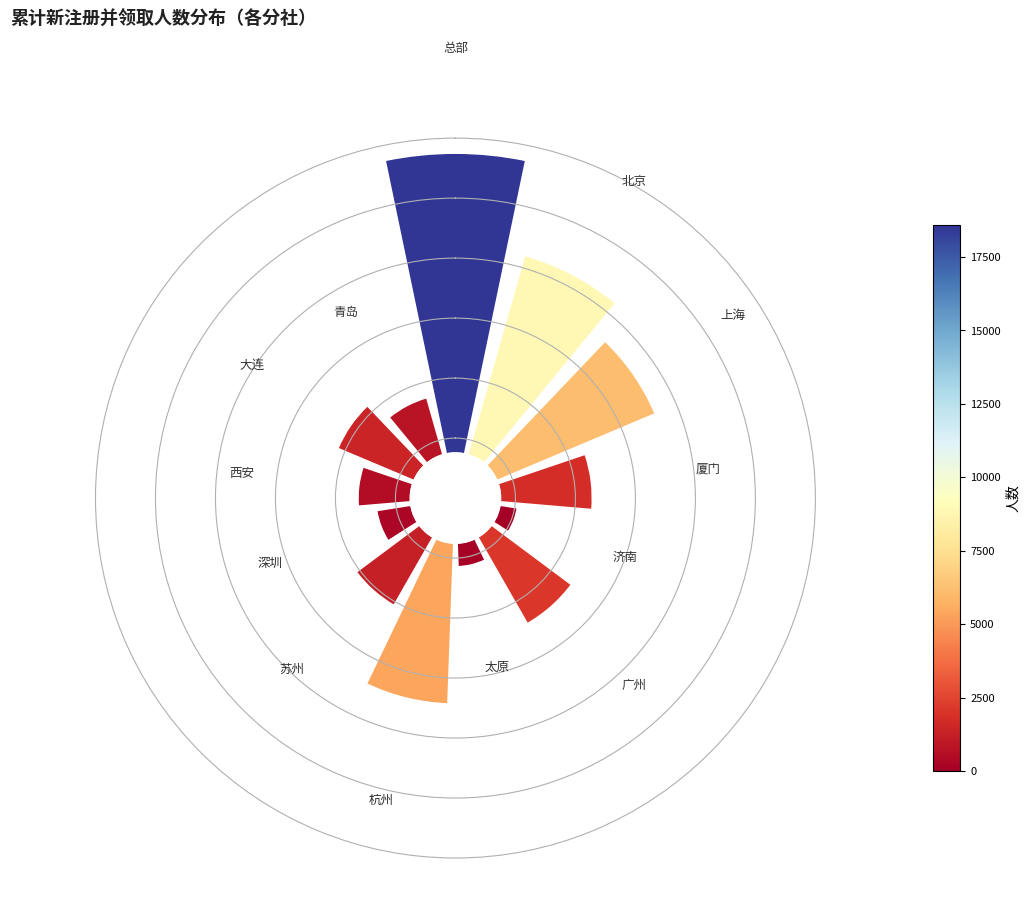

Count the number of slices in the pie.

13